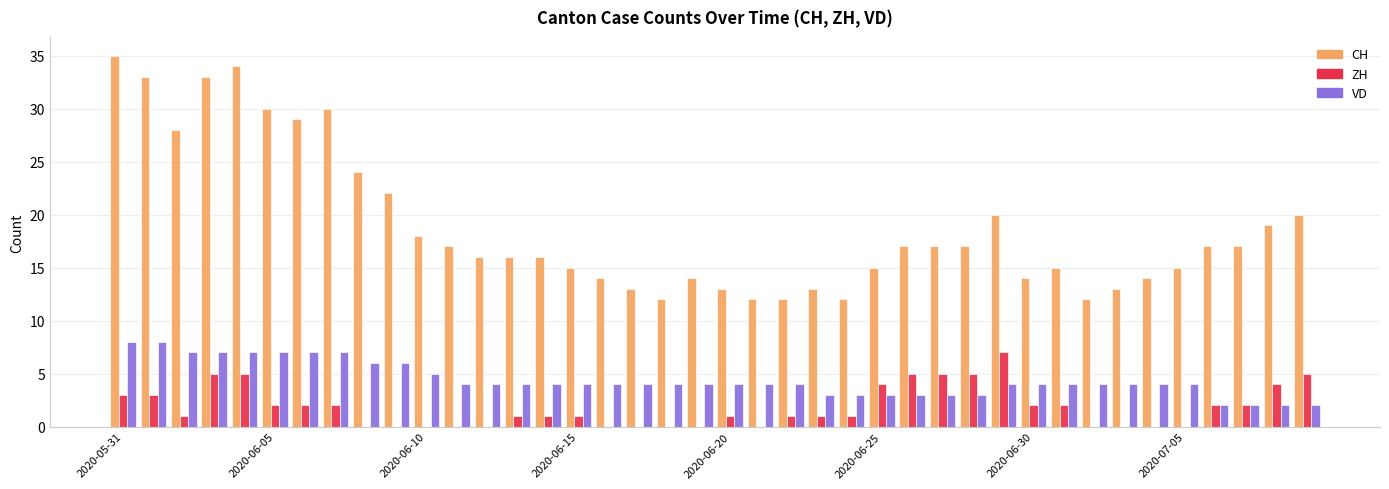

What is the greatest value displayed?

35